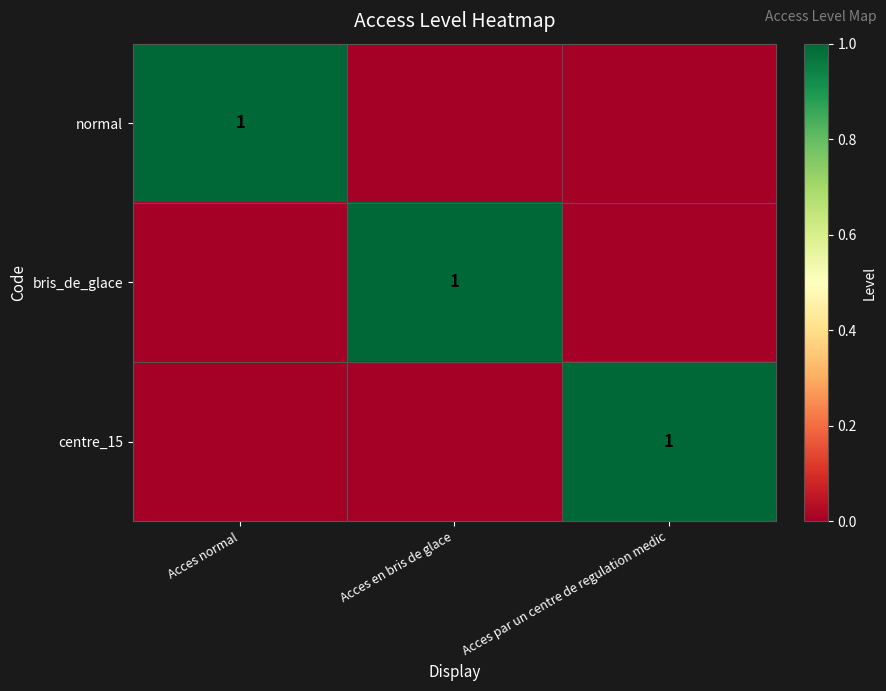

Count the number of data series in this chart.

3